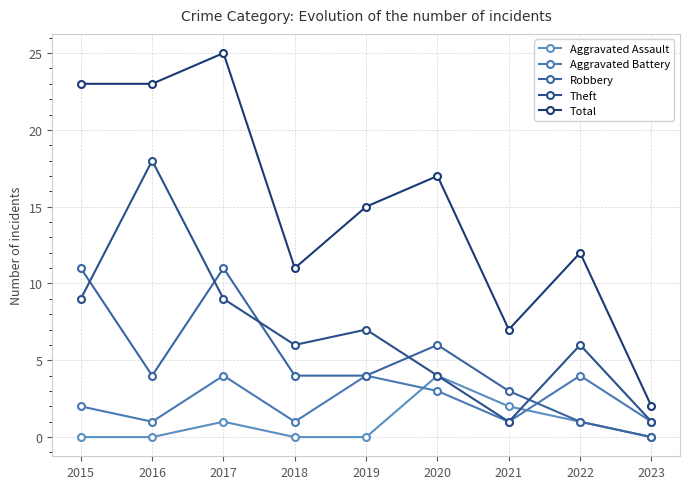

True or false: Aggravated Battery and Aggravated Assault intersect in this chart.

True